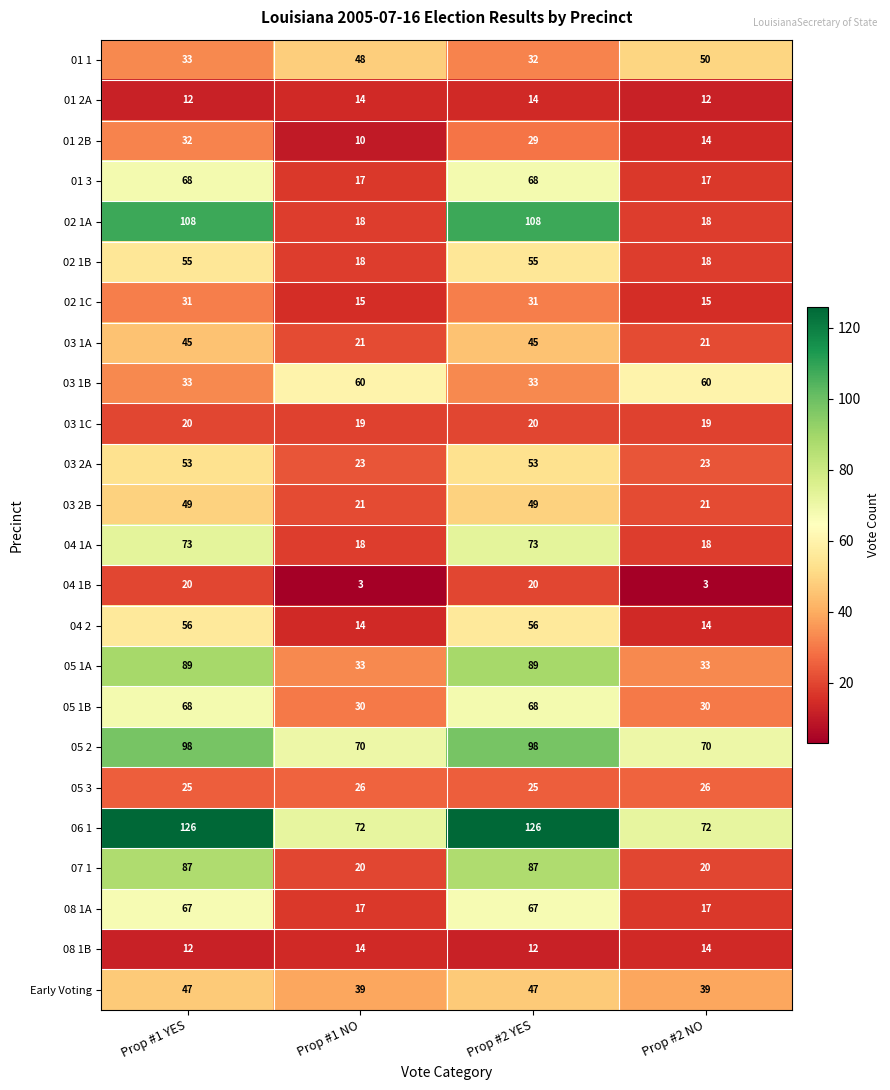

The value of 03 1A at Prop #2 YES is 18. True or false?

False